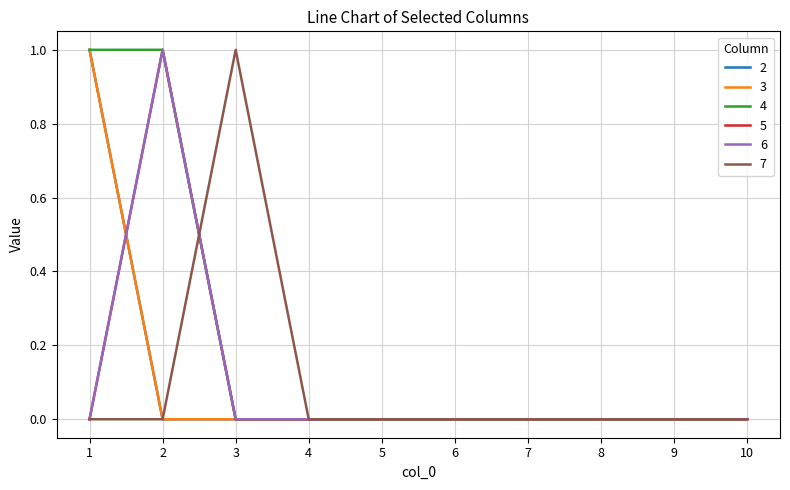

The 6 series shows -1 at 6. True or false?

False